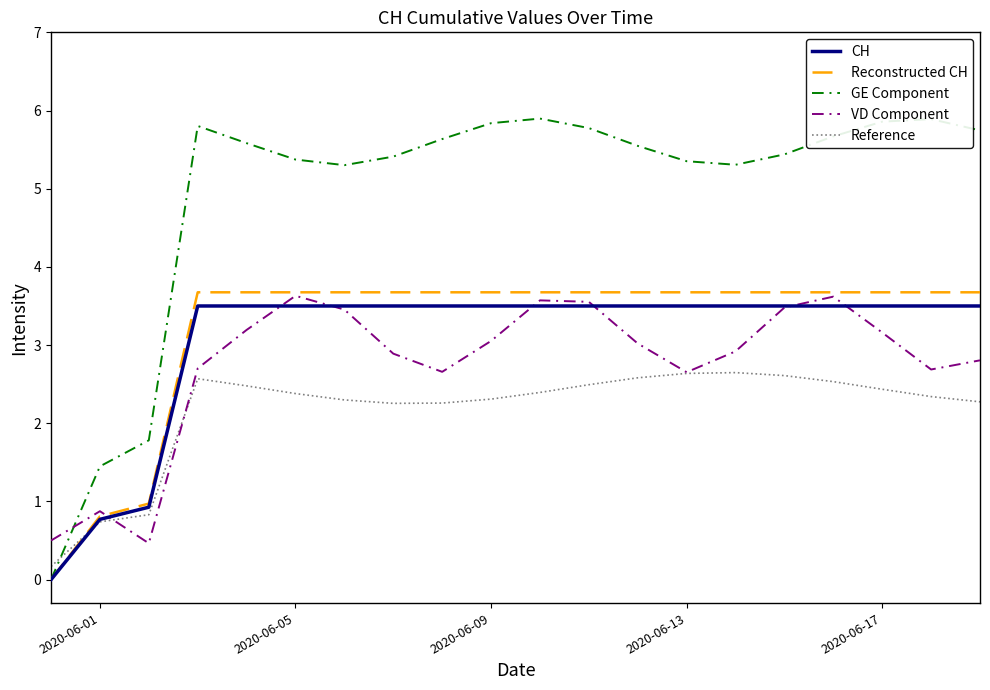

How many positive values does the Reconstructed CH series have?

19